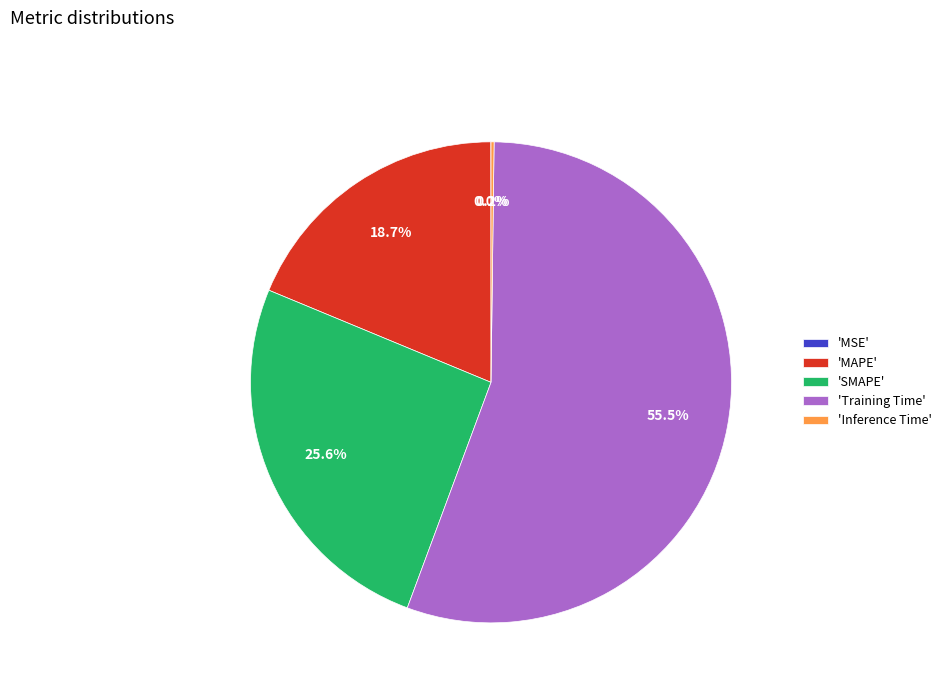

What is the largest slice in the pie chart?

'Training Time'